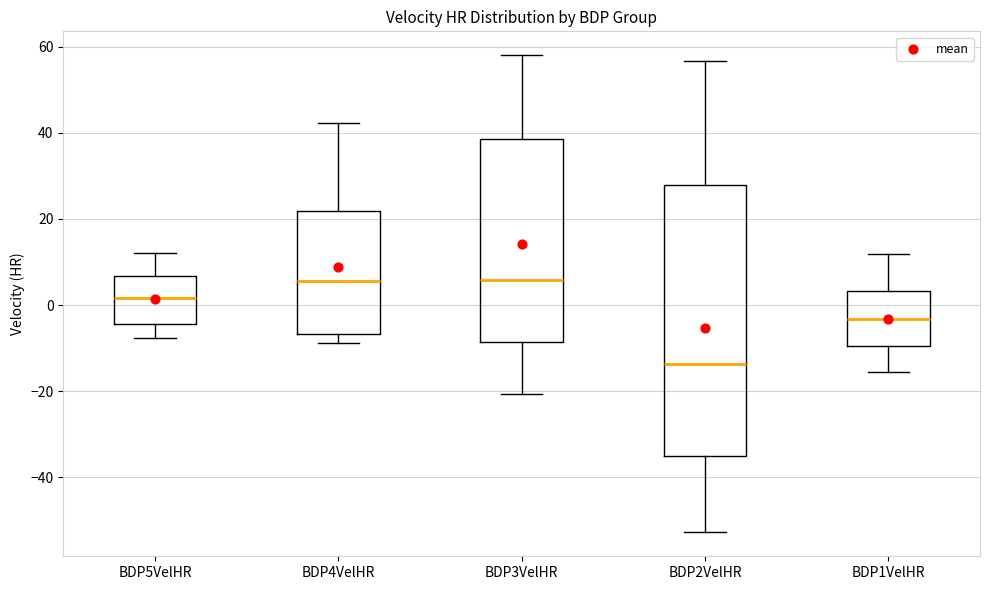

Reading left to right, transcribe this box plot: for each box, give where its median line is, the range the box spans, and where its two whiskers end, as read against the y-axis. The values are not printed on the chart, so give them approximately, as read against the axis.

BDP5VelHR: median 2, box -4 to 6, whiskers -8 to 12
BDP4VelHR: median 6, box -6 to 22, whiskers -8 to 42
BDP3VelHR: median 6, box -8 to 38, whiskers -20 to 58
BDP2VelHR: median -14, box -36 to 28, whiskers -52 to 56
BDP1VelHR: median -4, box -10 to 4, whiskers -16 to 12